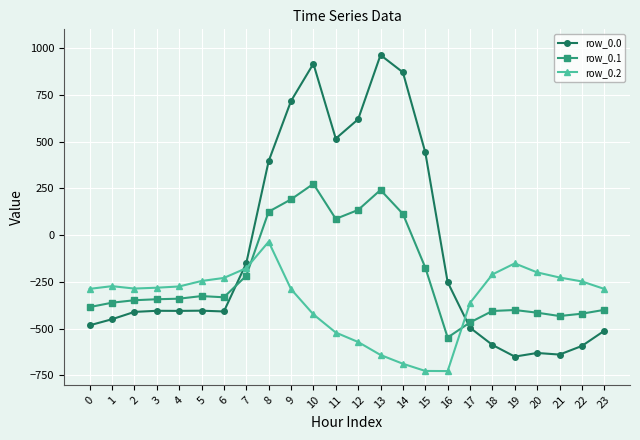

True or false: row_0.1 has more than 1 interior local peaks.

True